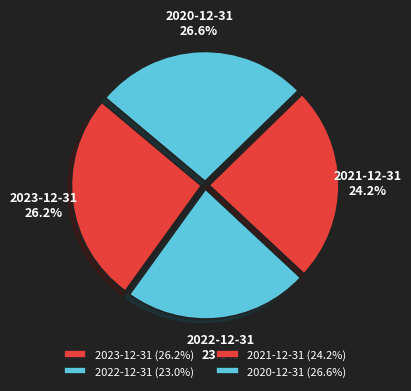

What percentage is NOT represented by 2023-12-31?

73.8%